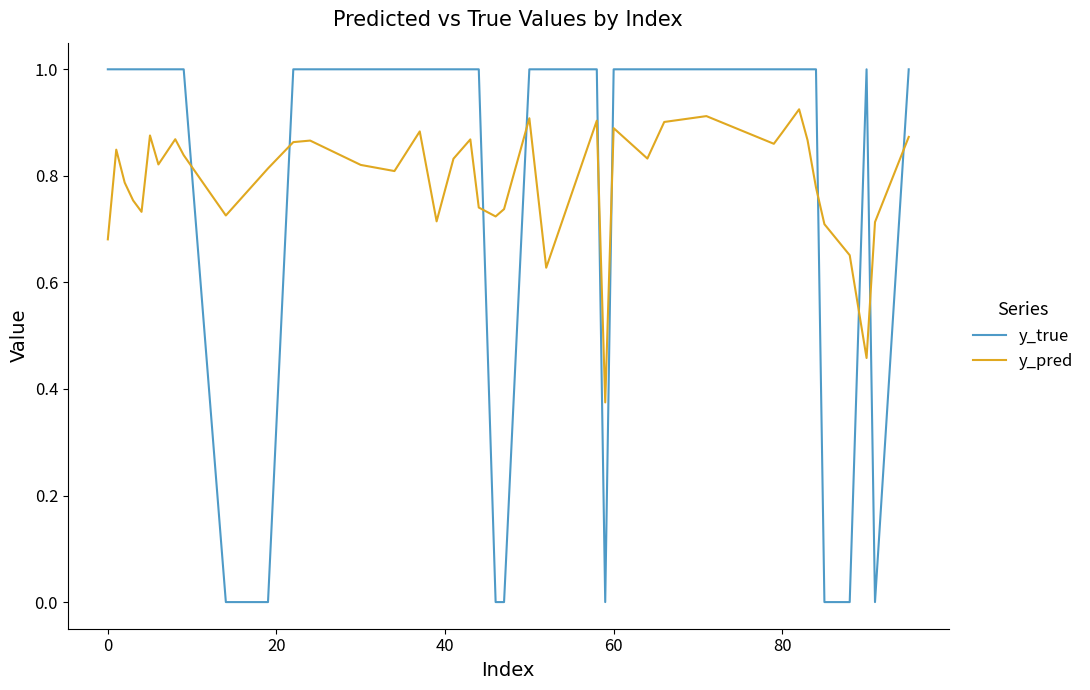

What is the maximum value shown in the chart?

1.0